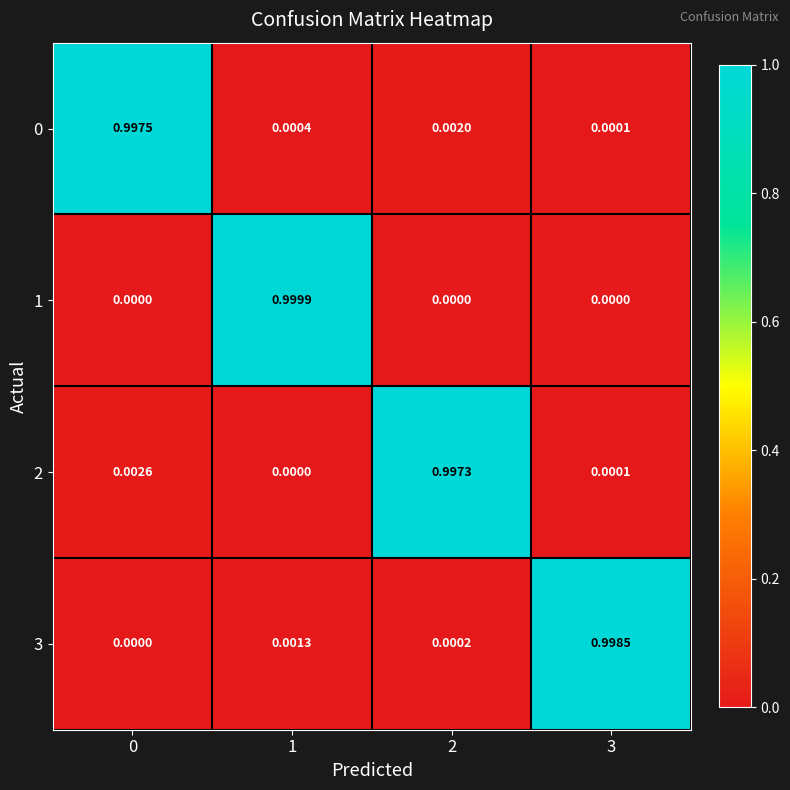

What is the greatest value displayed?

1.0